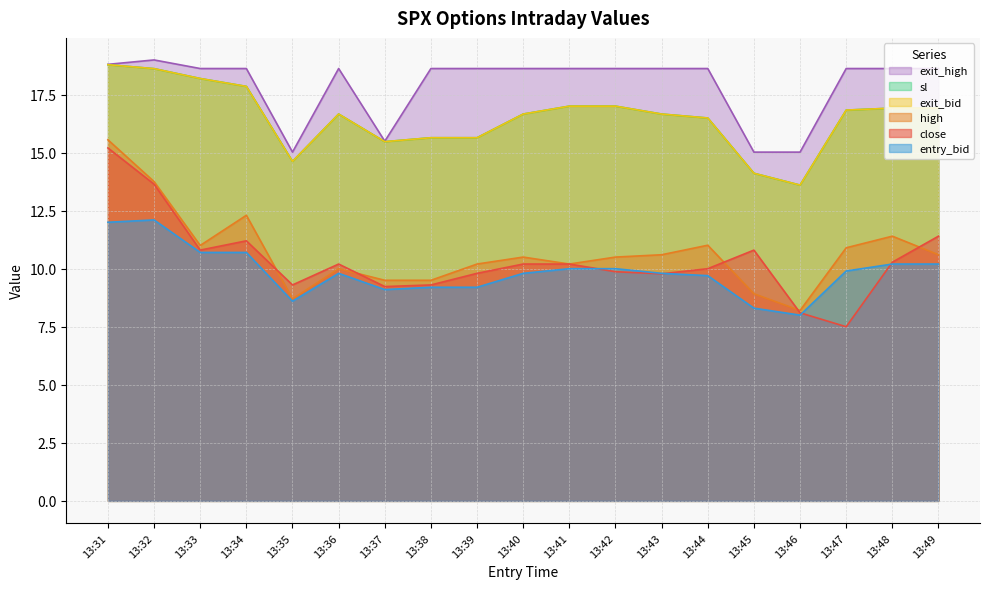

At which label does high reach its peak?

13:31